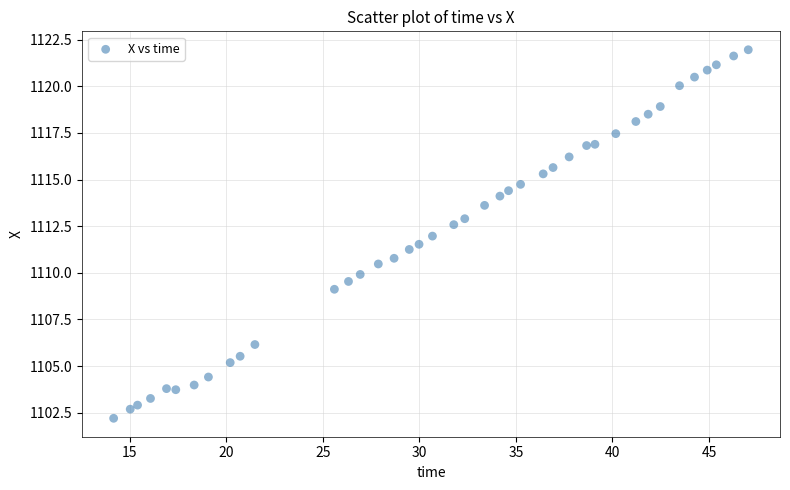

What is the range of Y values (max minus min)?

19.8